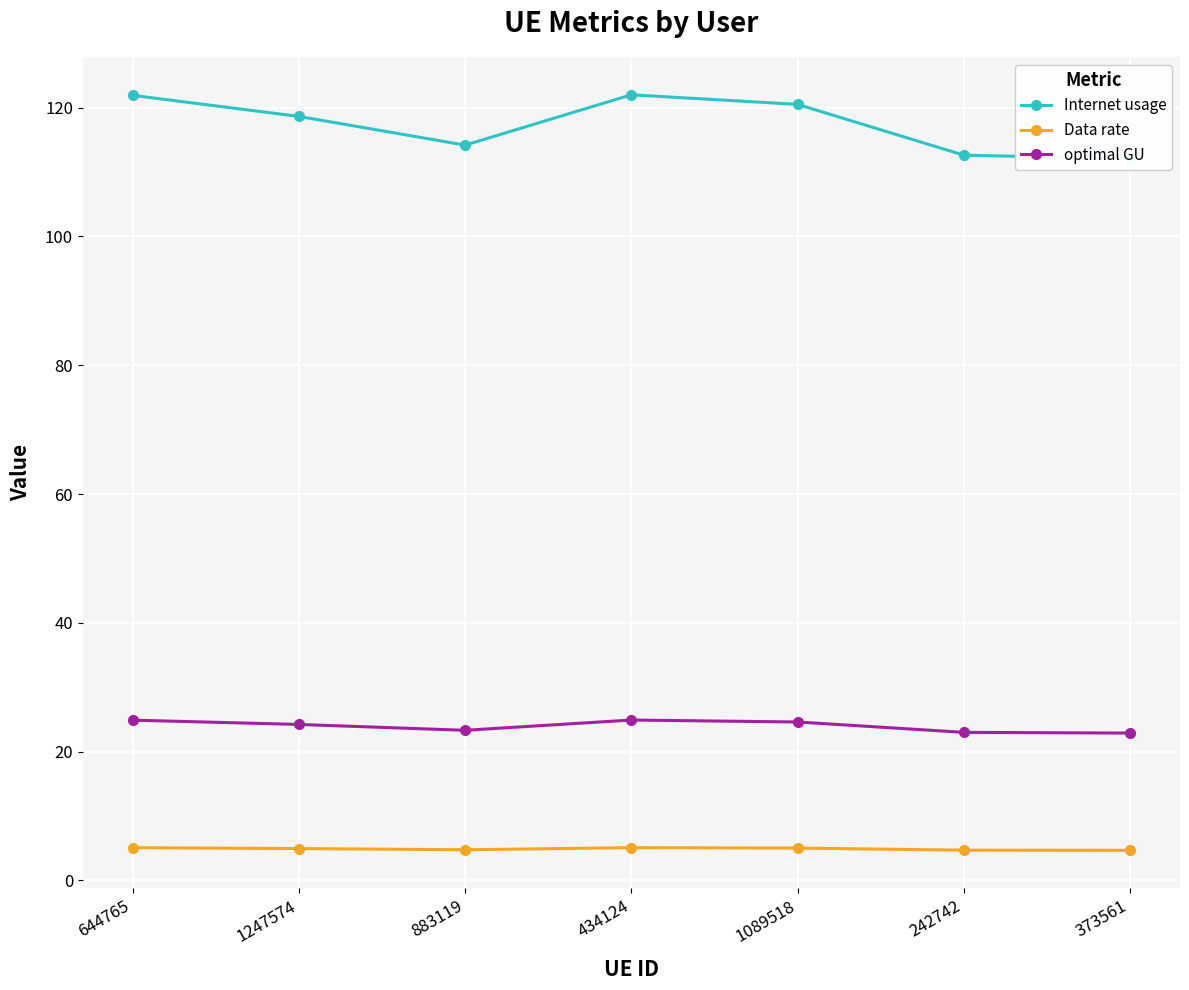

What are all the series names shown in the legend?

Internet usage, Data rate, optimal GU